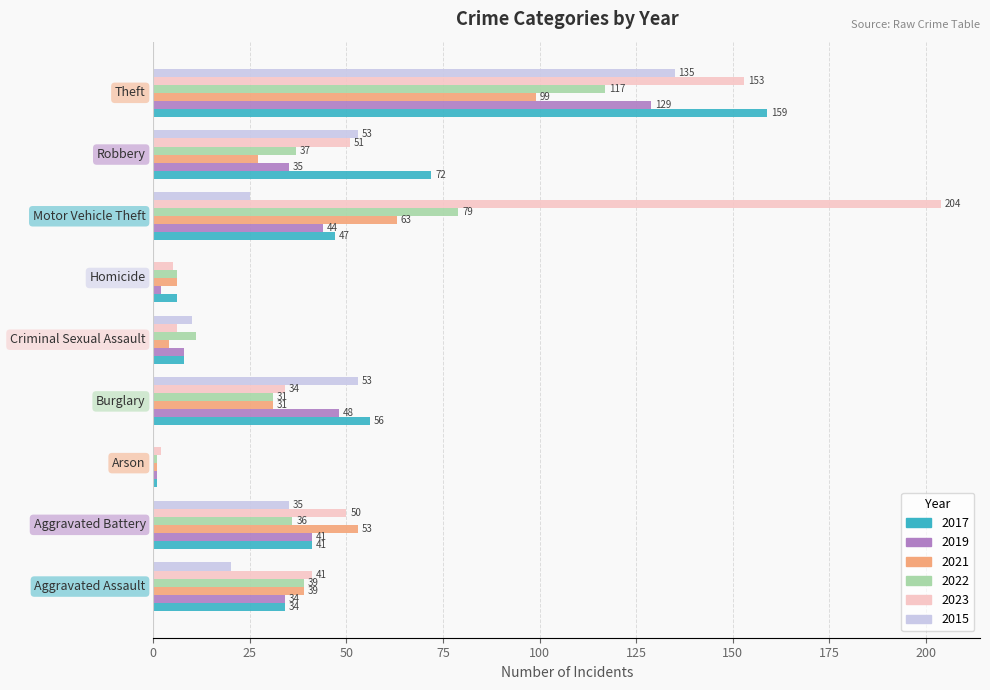

What is the maximum value shown in the chart?

204